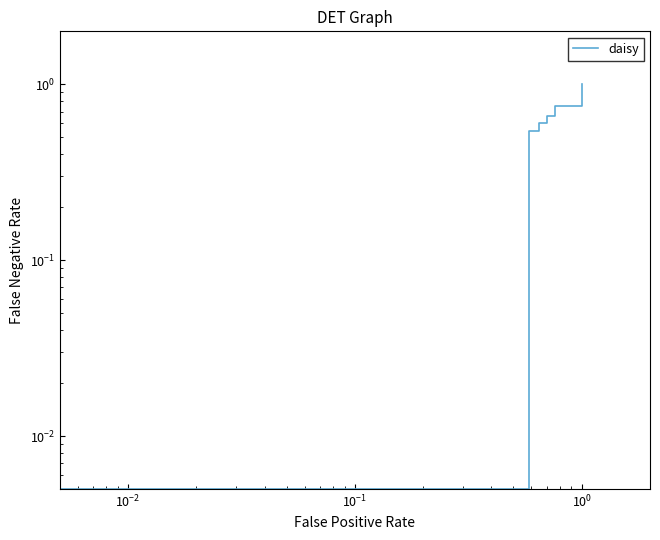

Reading right to left, list all the values displayed in this chart.

1.0	0.8	0.7	0.6	0.5	0.5	0.5	0.5	0.0